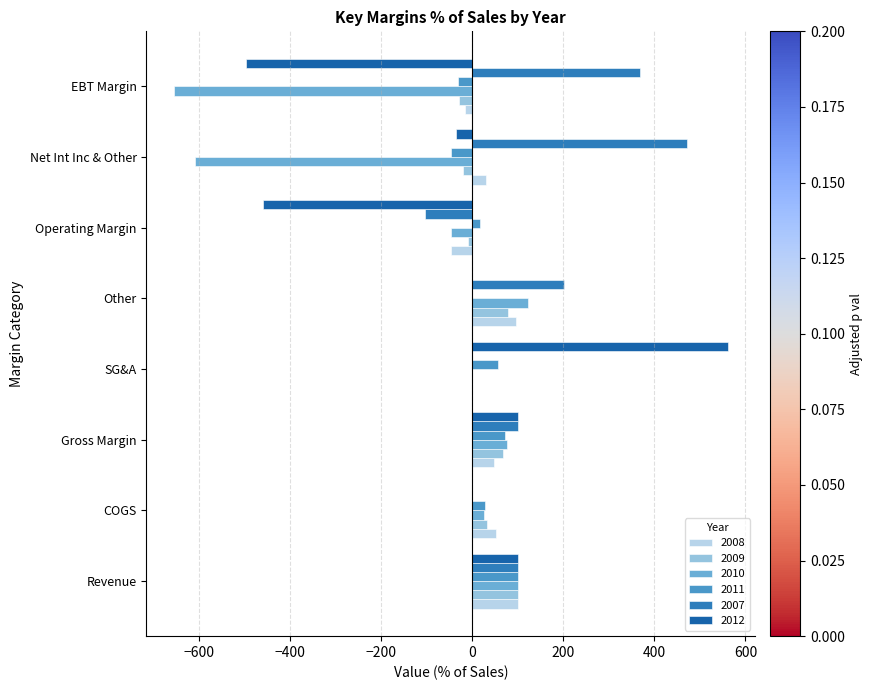

What position from the left is COGS?

2